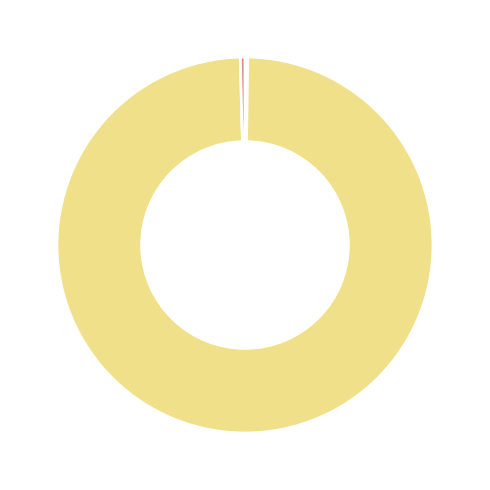

How many segments does this pie chart have?

5